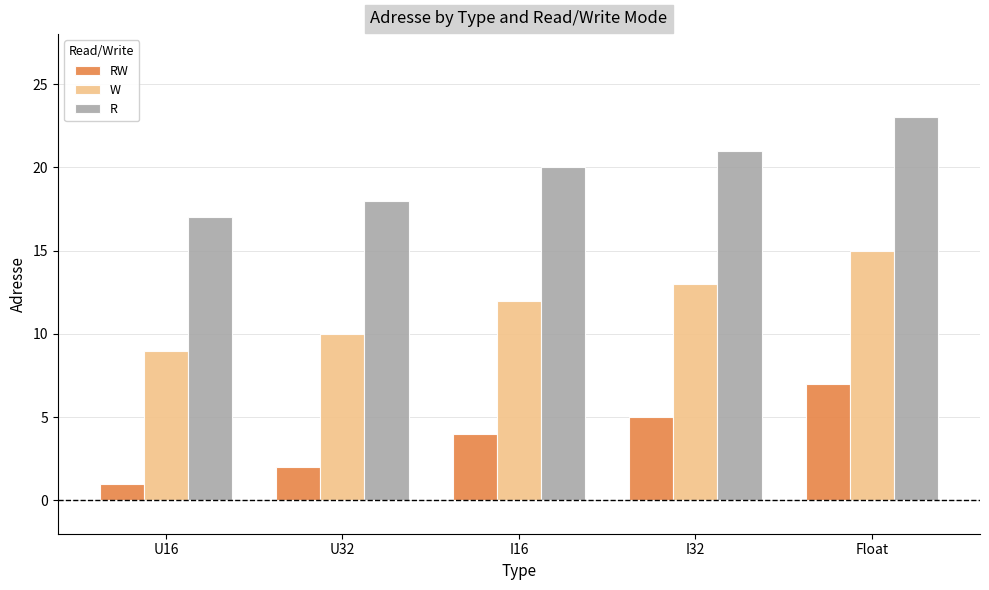

Reading right to left, what are all the values shown in this chart?

RW: Float=7	I32=5	I16=4	U32=2	U16=1
W: Float=15	I32=13	I16=12	U32=10	U16=9
R: Float=23	I32=21	I16=20	U32=18	U16=17